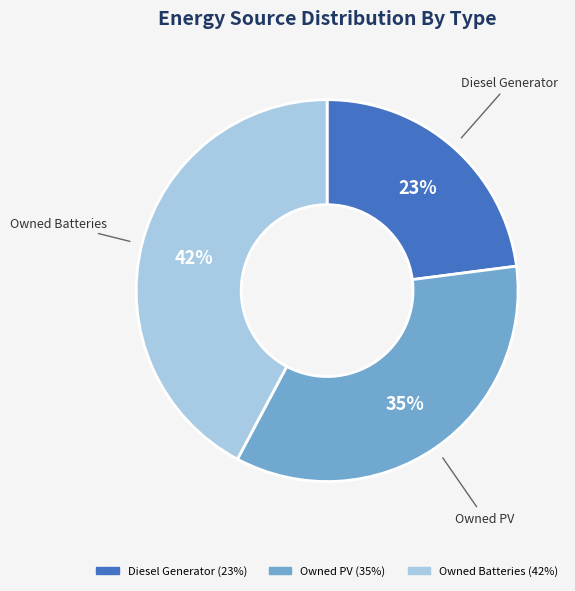

What is the smallest slice in the pie chart?

Diesel Generator